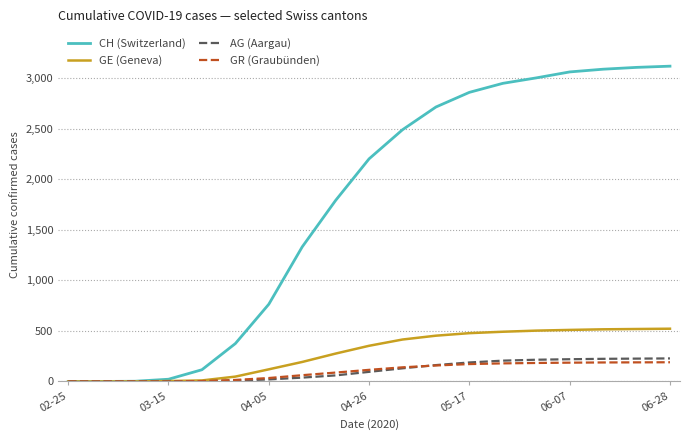

Which series has the widest spread of values?

CH (Switzerland)